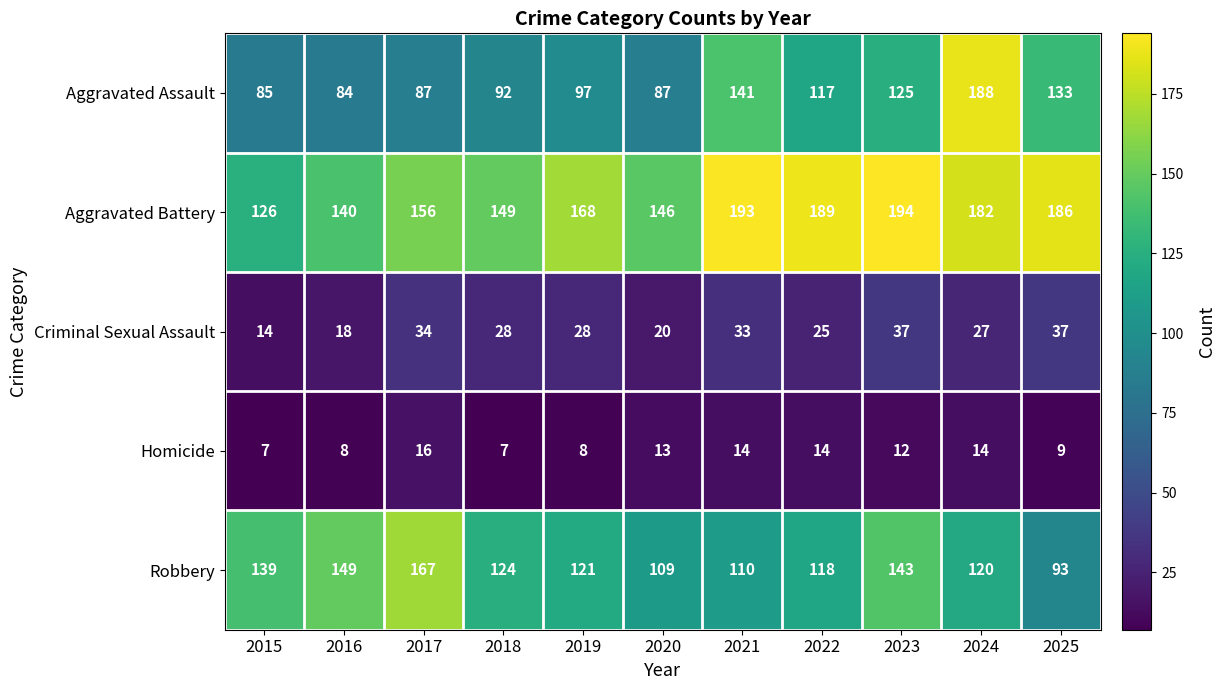

What is the approximate value of Criminal Sexual Assault at 2017, to the nearest 5?

35